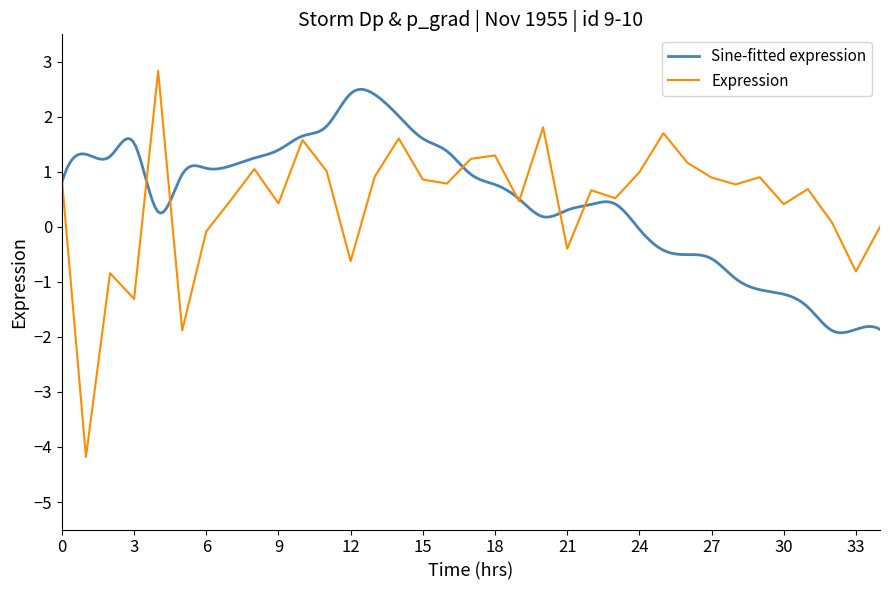

Count the number of values greater than 0.

26